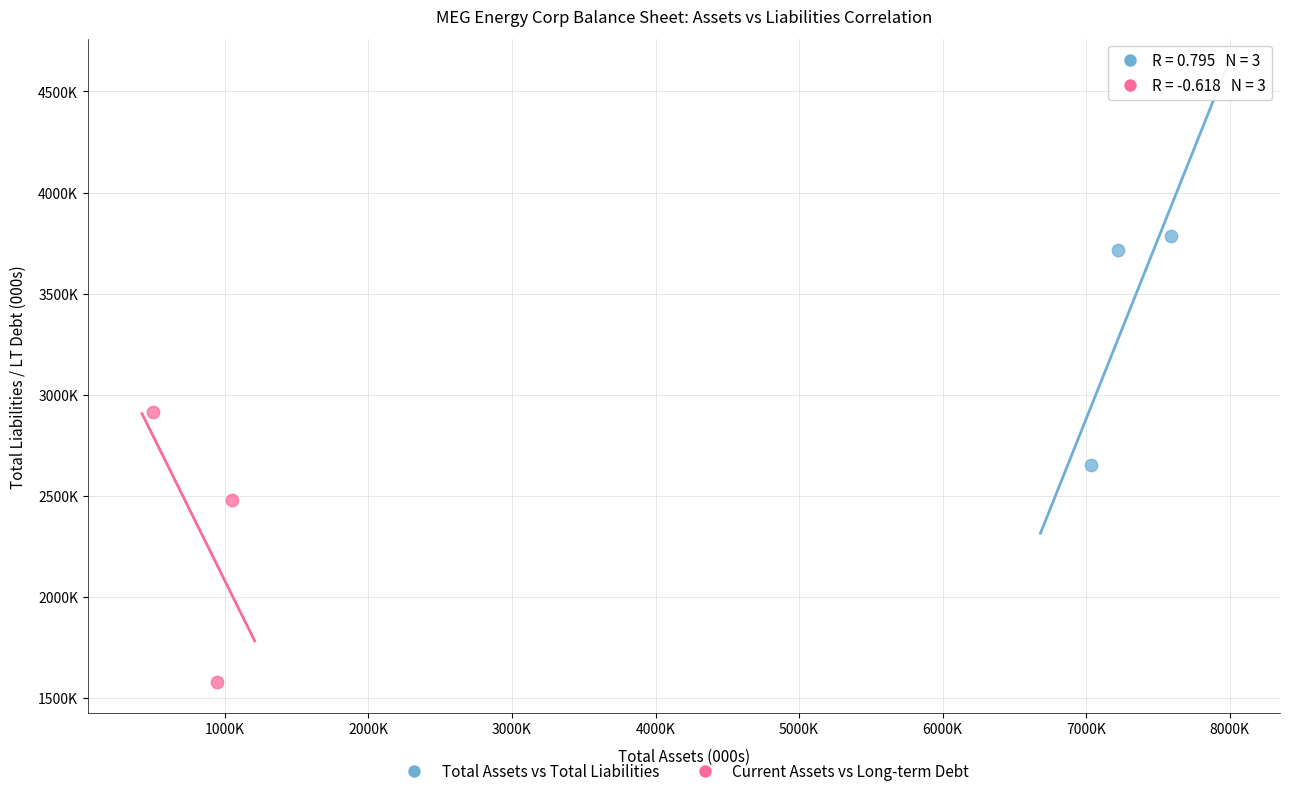

Which series contains the lowest Y value?

Current Assets vs Long-term Debt